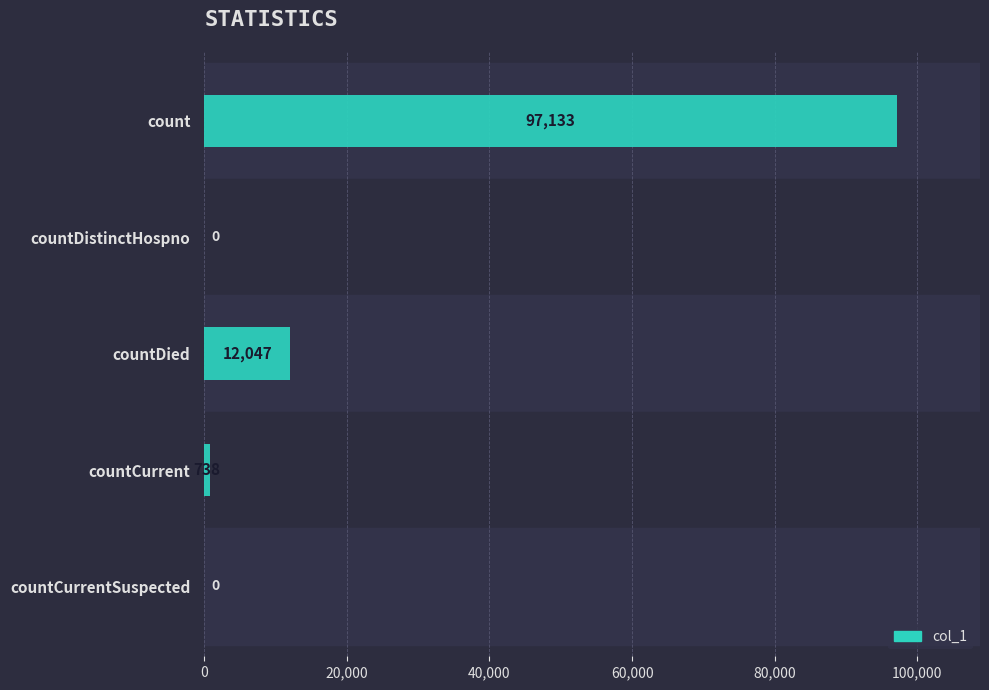

Which has a higher value, countDied or countCurrentSuspected?

countDied